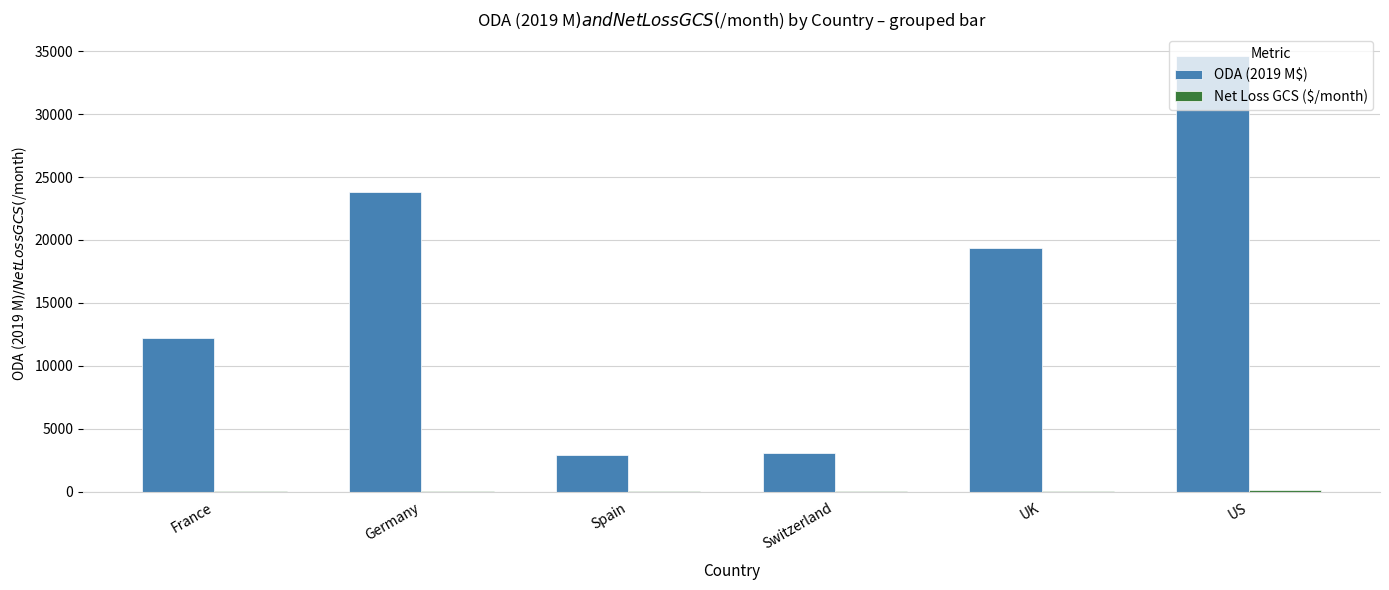

At which label is ODA (2019 M$) closest to 18760?

UK